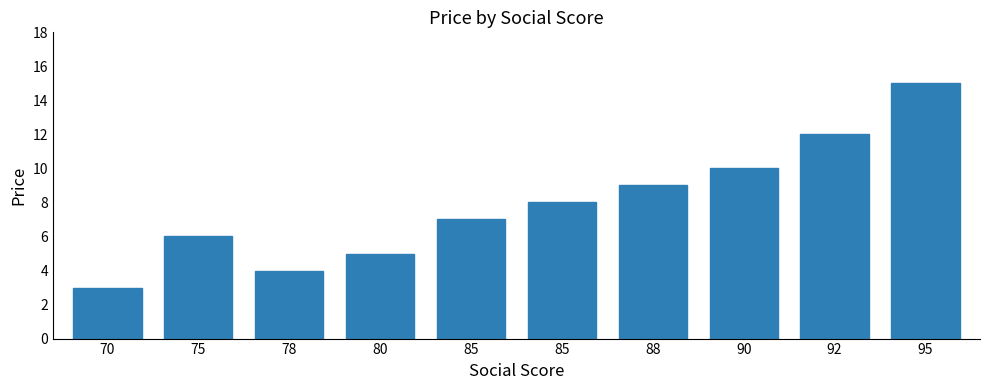

Is it true that the value at 85 is 12?

False